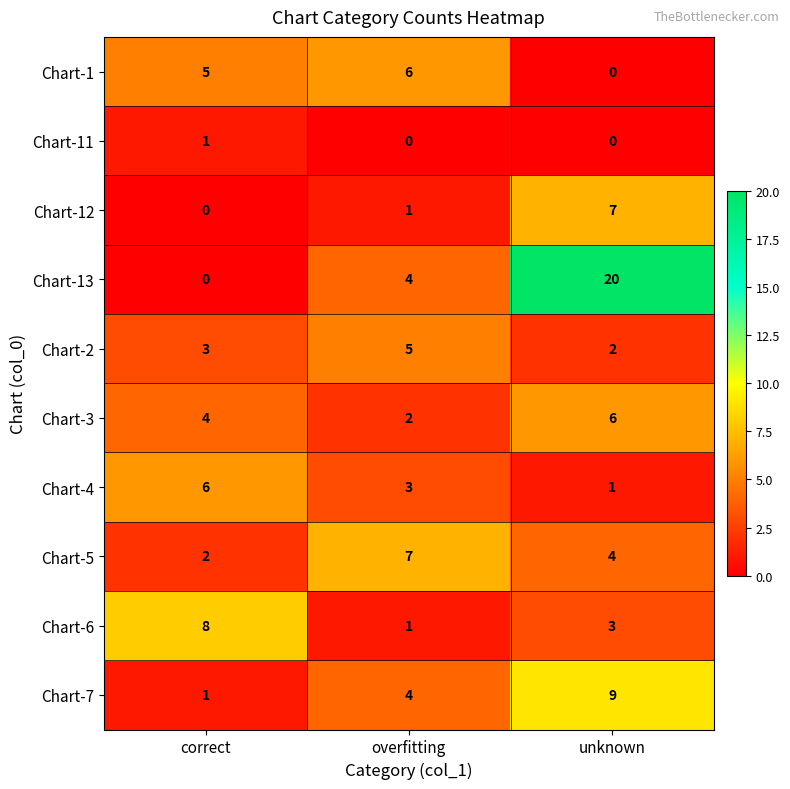

Reading left to right, what are all the values shown in this chart?

Chart-1: 5	6	0
Chart-11: 1	0	0
Chart-12: 0	1	7
Chart-13: 0	4	20
Chart-2: 3	5	2
Chart-3: 4	2	6
Chart-4: 6	3	1
Chart-5: 2	7	4
Chart-6: 8	1	3
Chart-7: 1	4	9